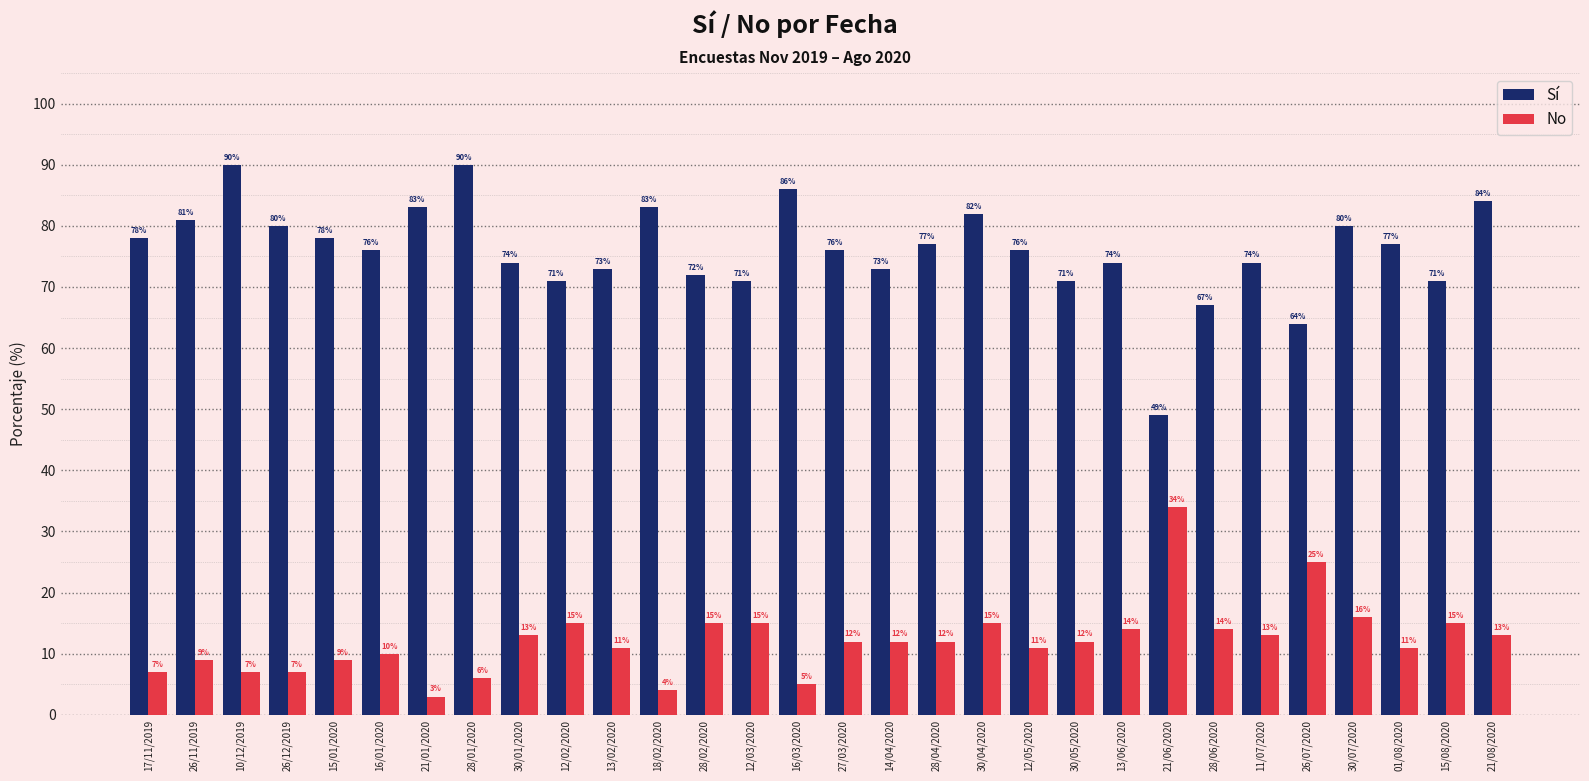

What is the sum of all No values?

365